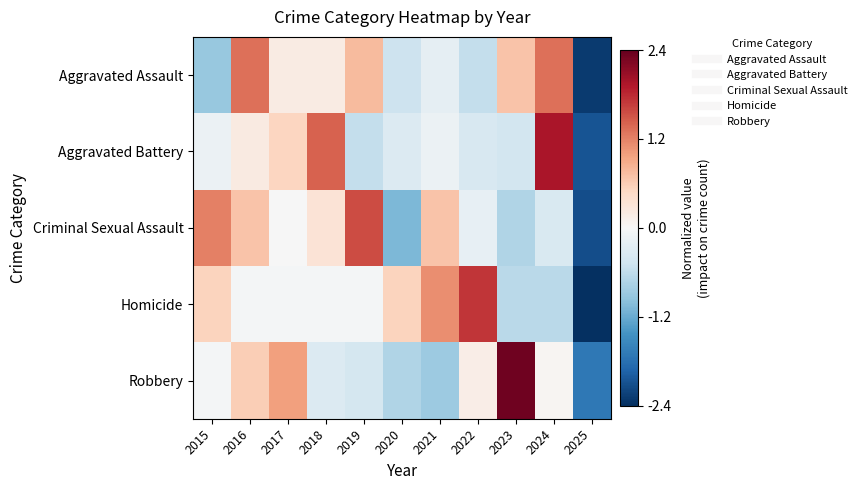

Rank the series by their maximum value, from highest to lowest.

Robbery, Aggravated Battery, Homicide, Criminal Sexual Assault, Aggravated Assault